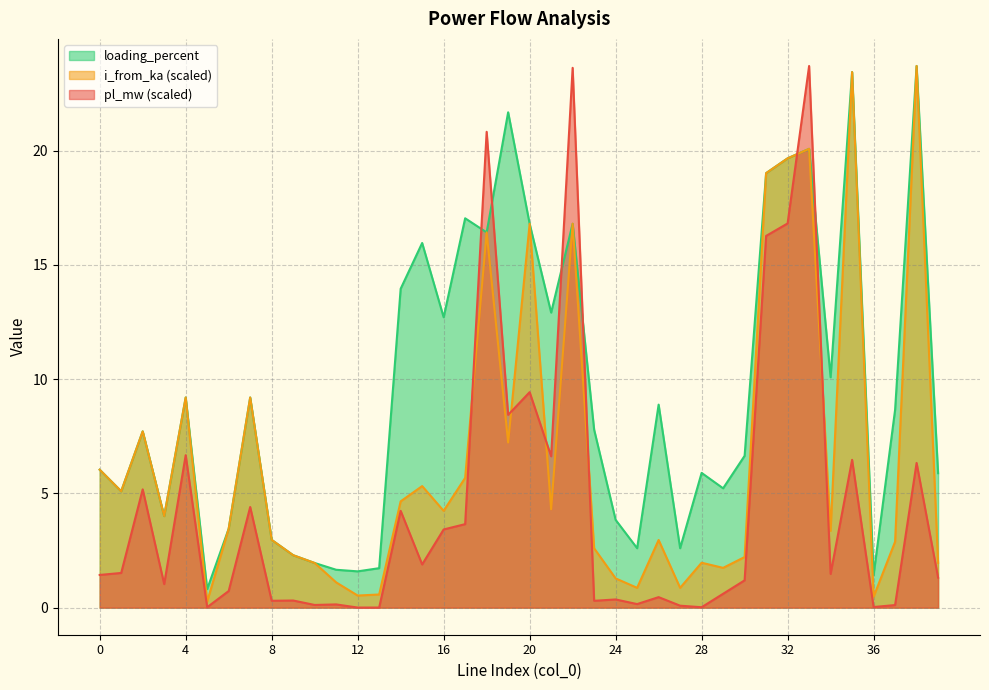

True or false: pl_mw has more than 1 interior local peaks.

True